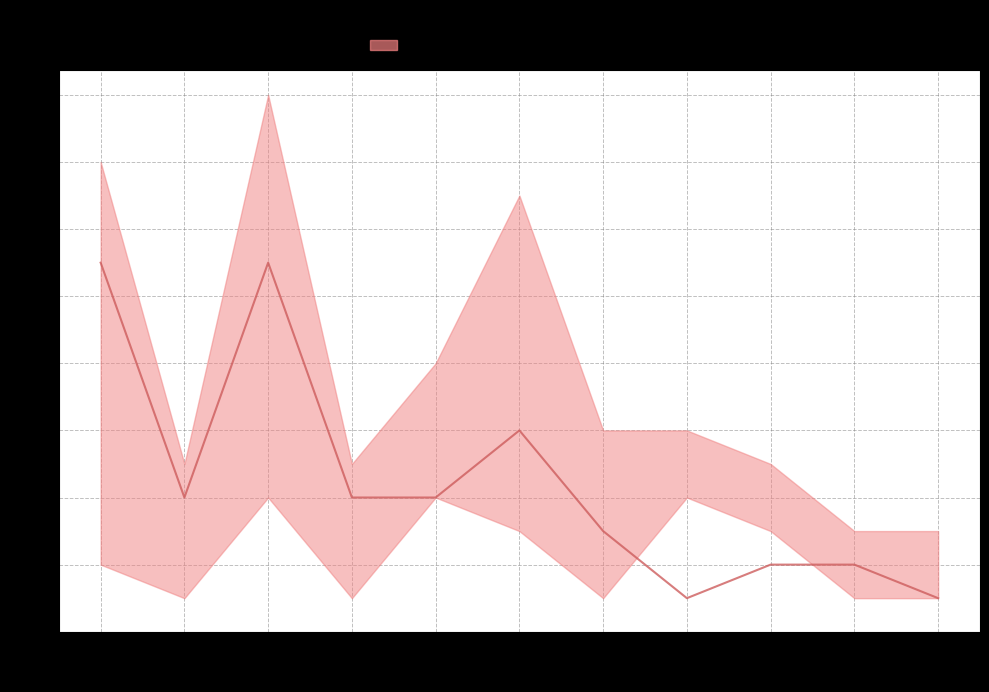

List the labels in order of value, smallest first.

2022, 2025, 2023, 2024, 2021, 2016, 2018, 2019, 2020, 2015, 2017